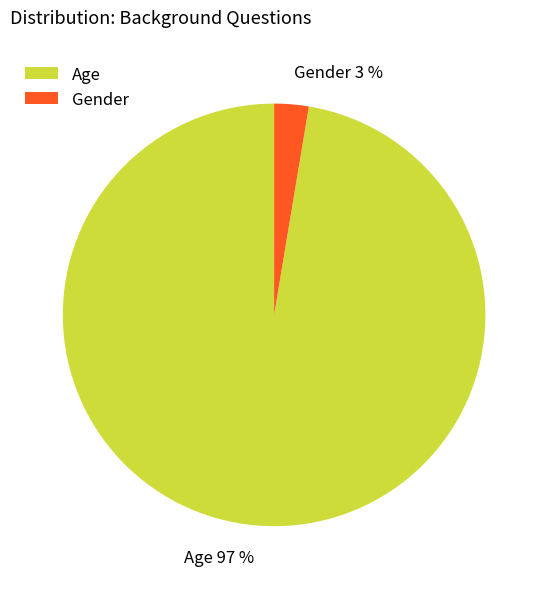

Rank the categories by value from lowest to highest.

Gender, Age